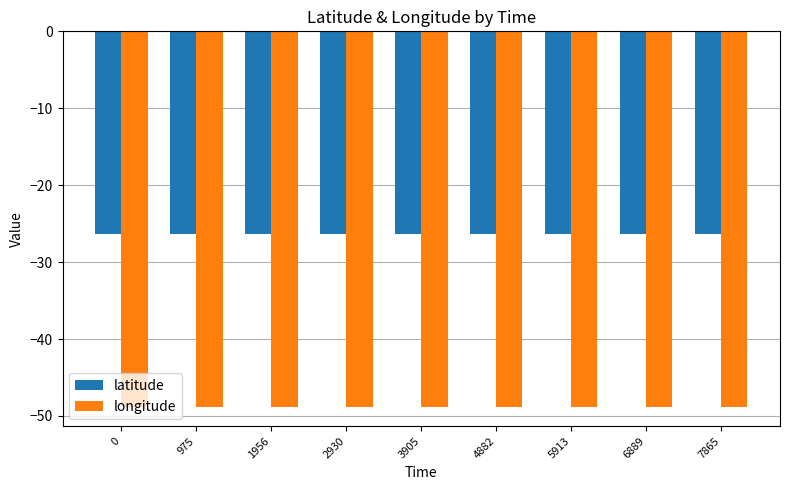

How many bars are there in each group?

2